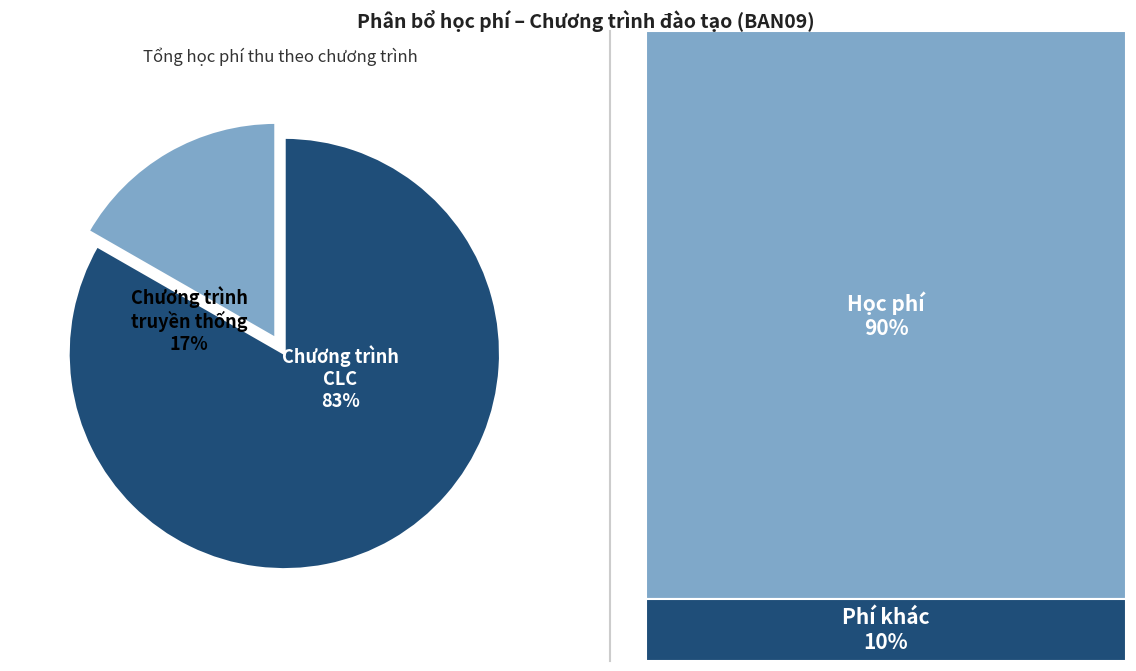

Which slice is the largest?

Chương trình CLC